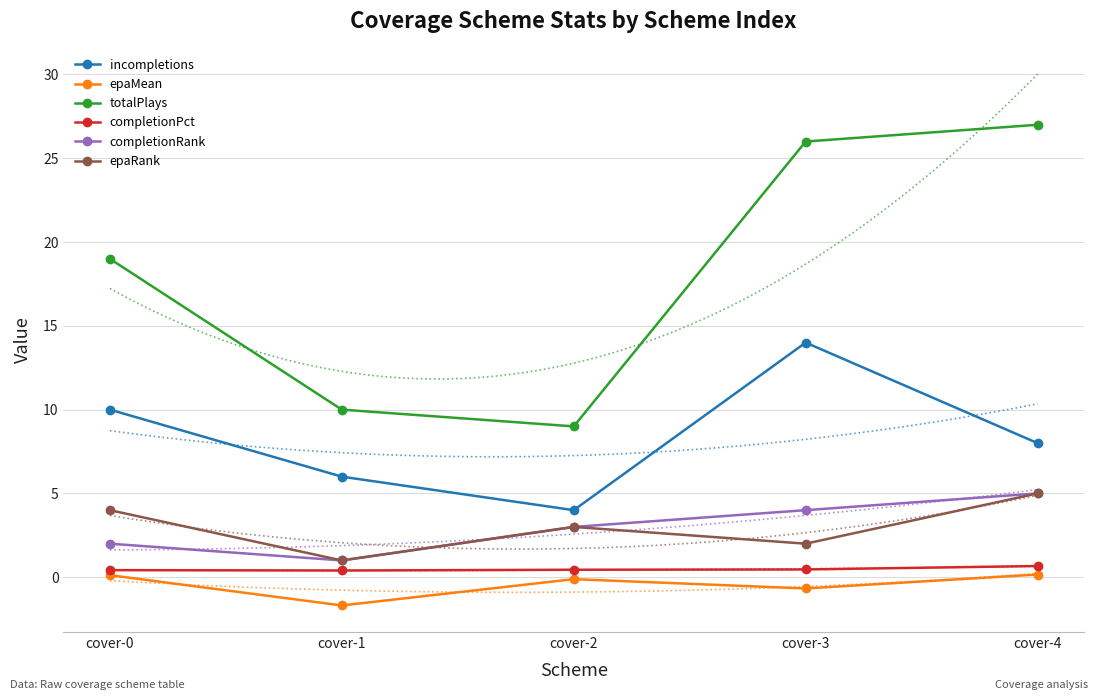

Rank the series at cover-3 from highest to lowest value.

totalPlays, incompletions, completionRank, epaRank, completionPct, epaMean